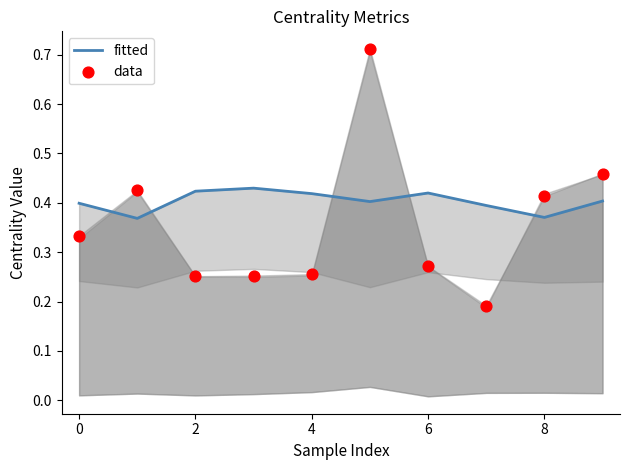

Which series has the largest total across all categories?

fitted